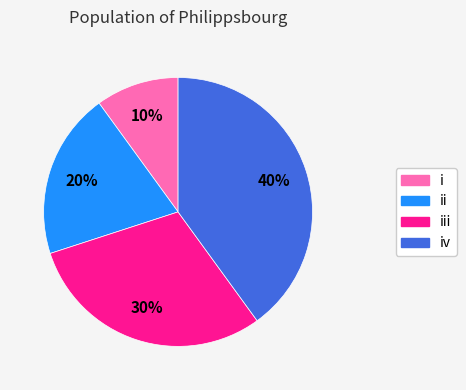

Does any single category account for the majority?

No